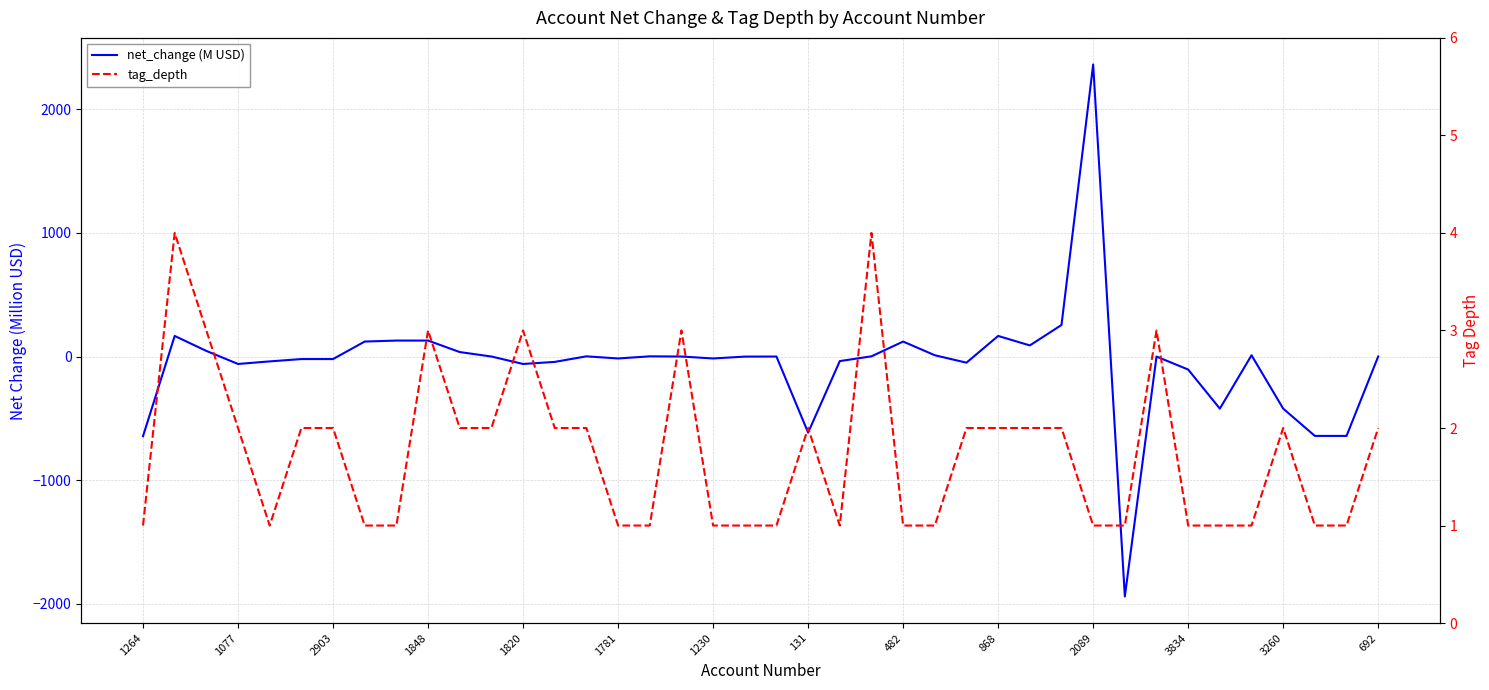

The net_change (M USD) series shows -0.0 at 20. True or false?

False